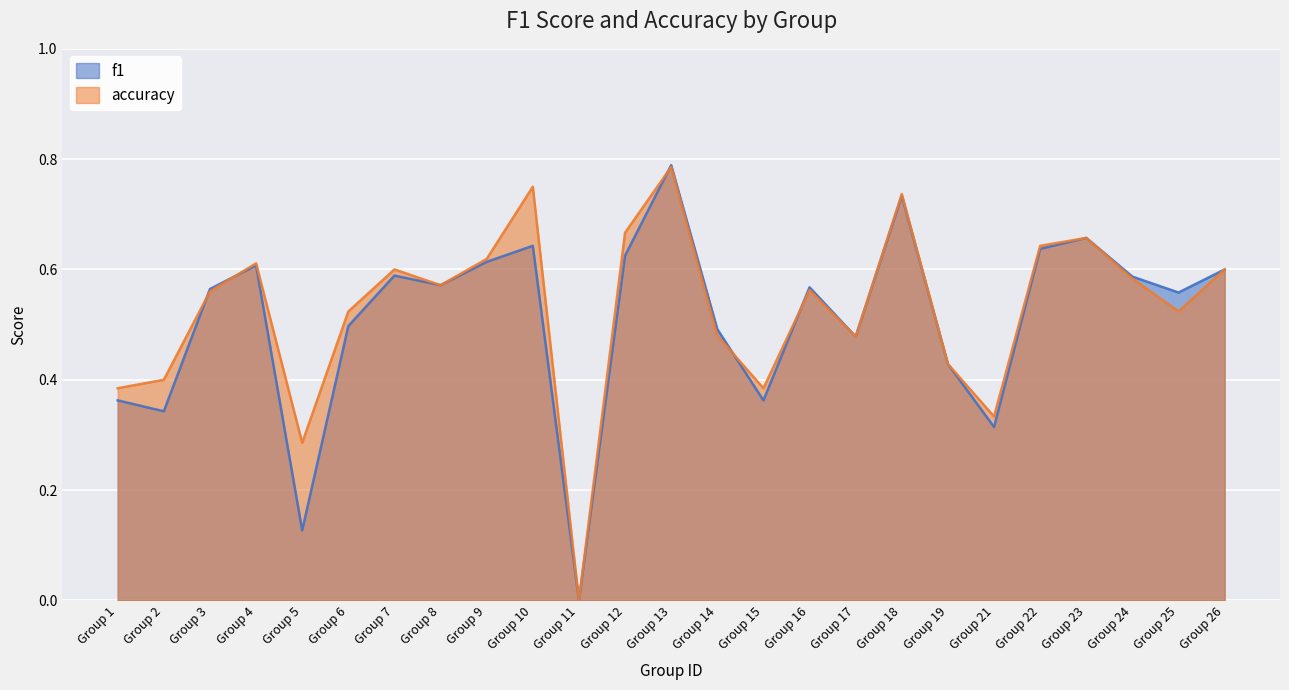

How many series are shown in this chart?

2